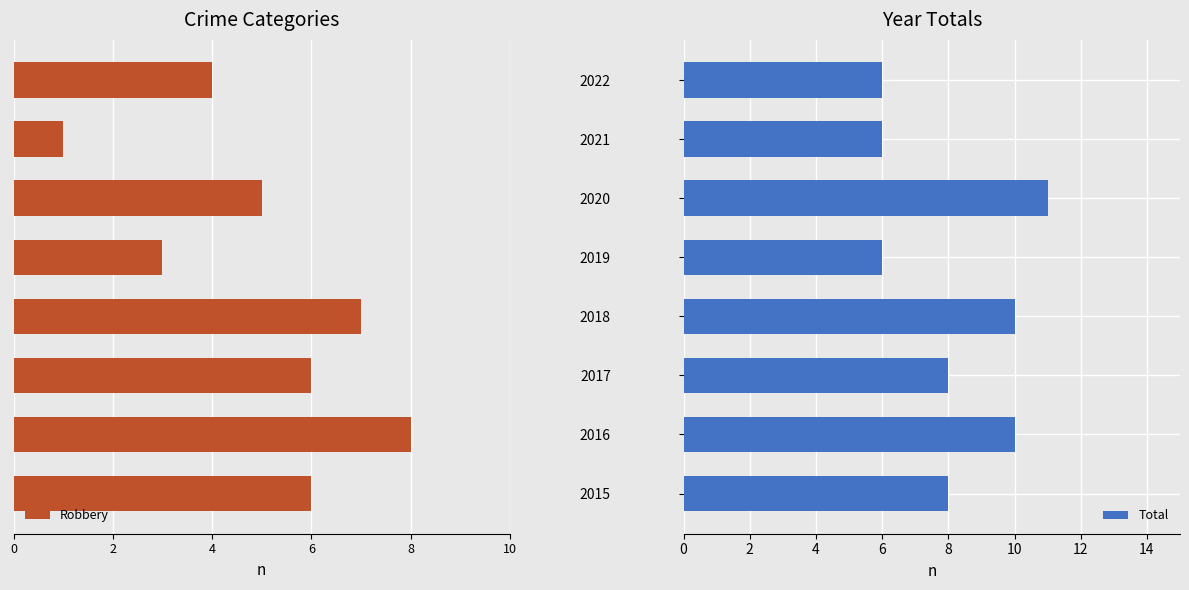

What is the difference between the maximum and minimum values in the Total series?

5